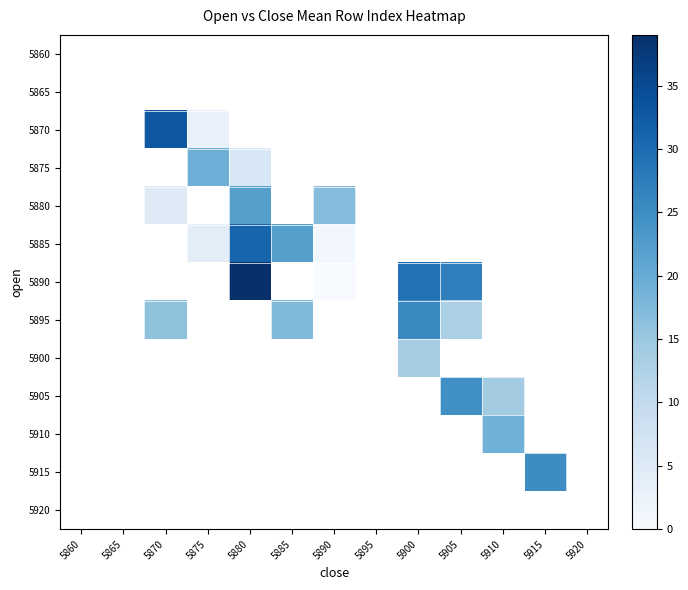

How many data points does each series have?

13